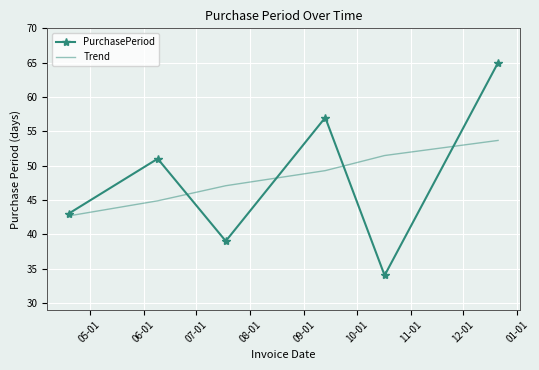

Which series has the widest spread of values?

PurchasePeriod